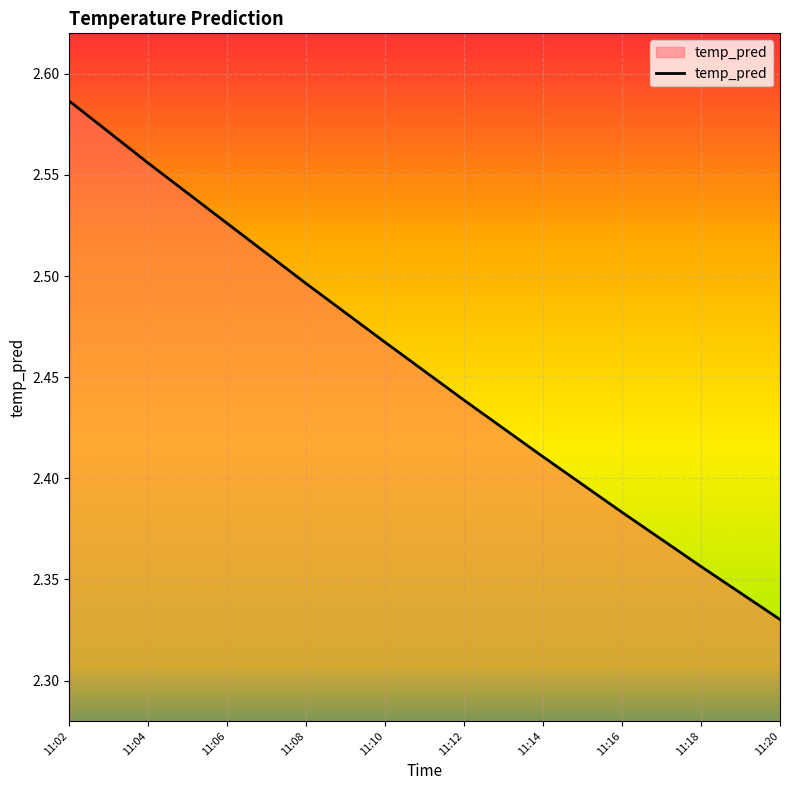

The chart shows a value of 4.2 at 11:02. True or false?

False